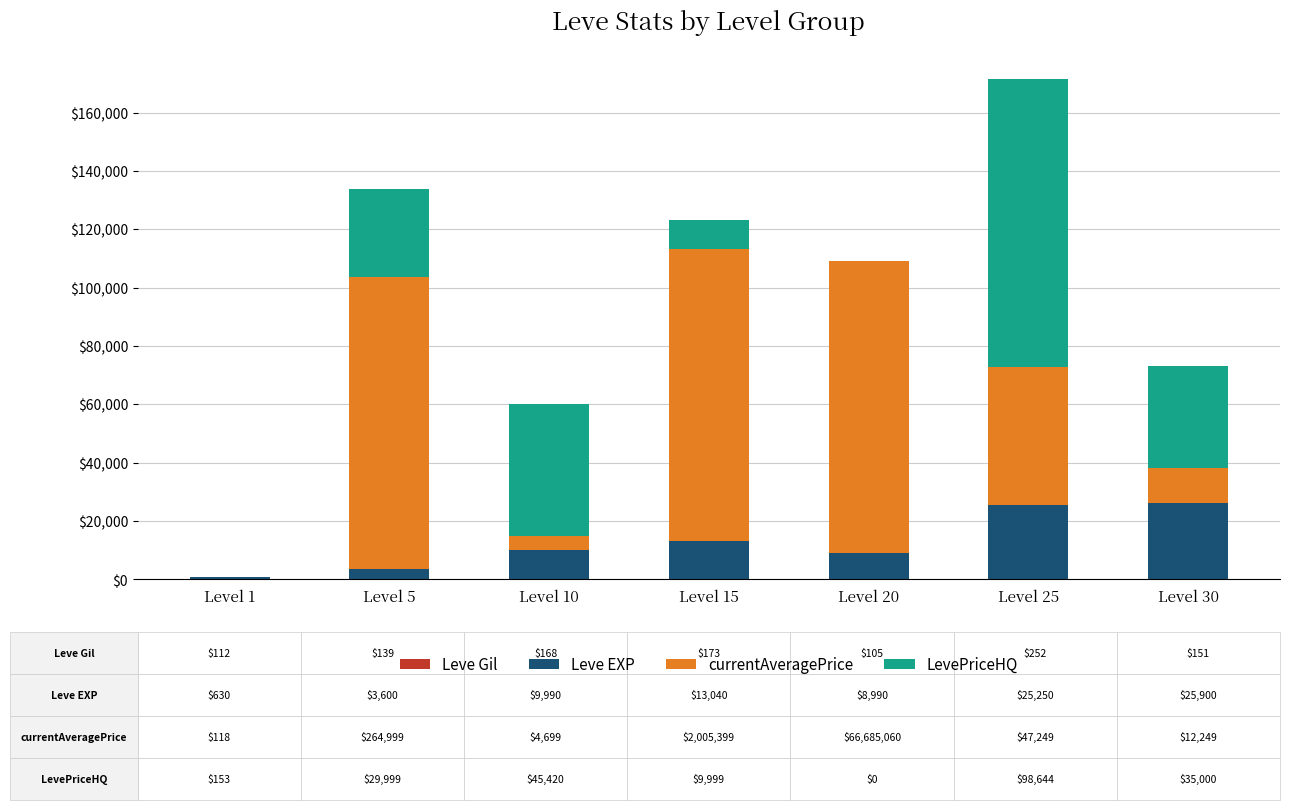

How many data points does each series have?

7